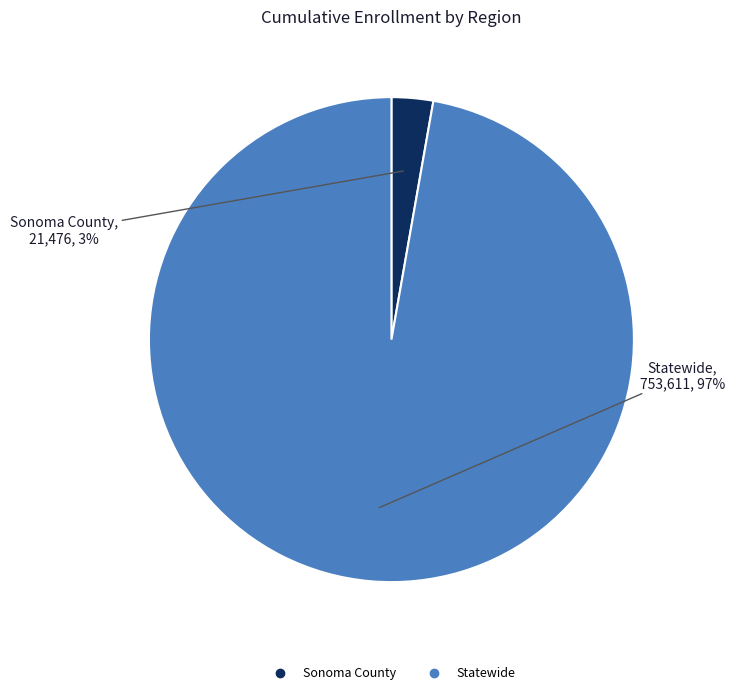

To the nearest percent, what percentage of the pie is Sonoma County?

3%